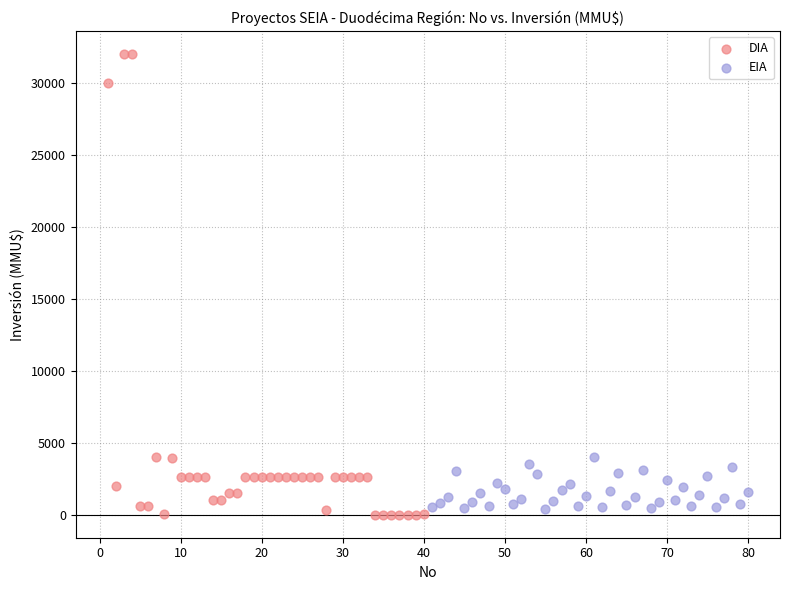

Which series contains the highest Y value?

DIA